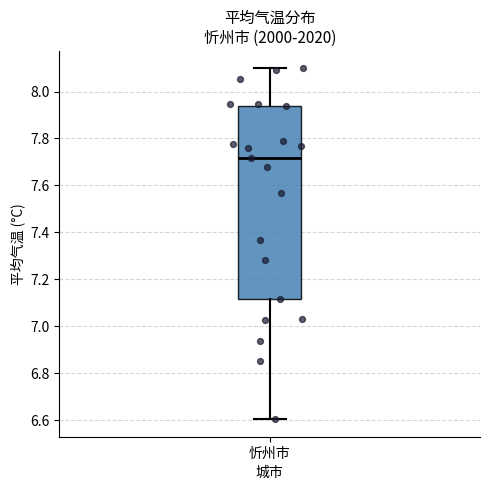

Where is the lower edge of the box for 忻州市 on the y-axis? The values are not printed on the chart, so give them approximately, as read against the axis.

7.12